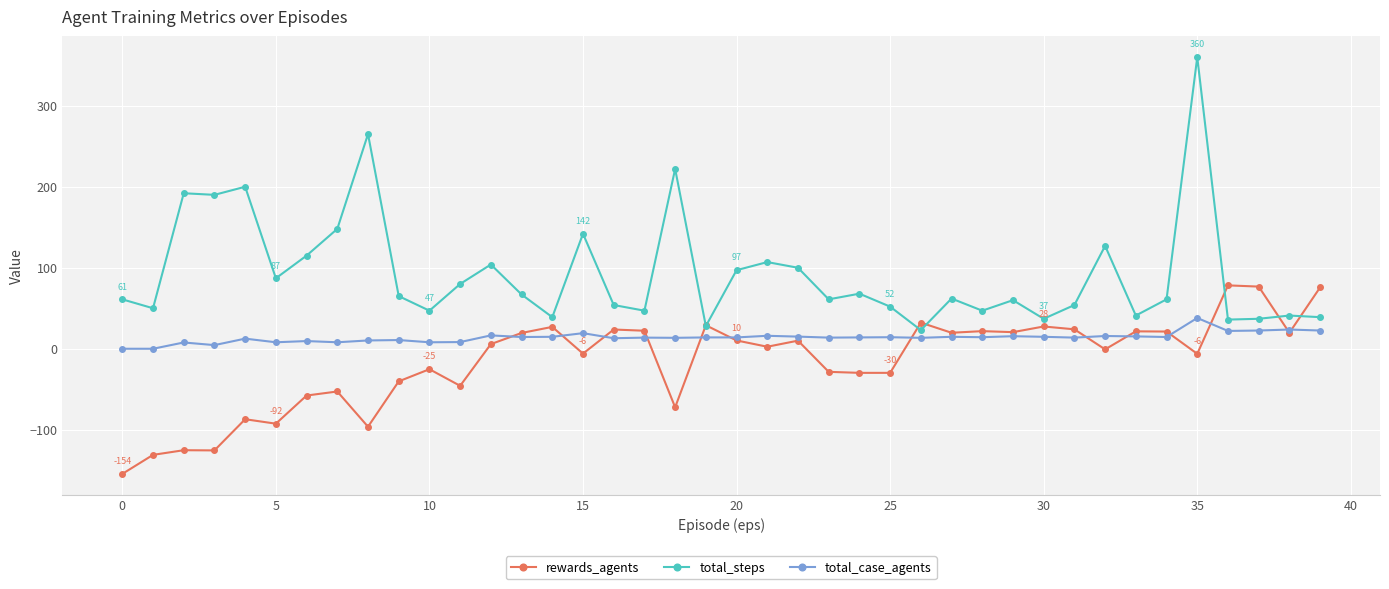

List the series in order of their overall mean, highest first.

total_steps, total_case_agents, rewards_agents